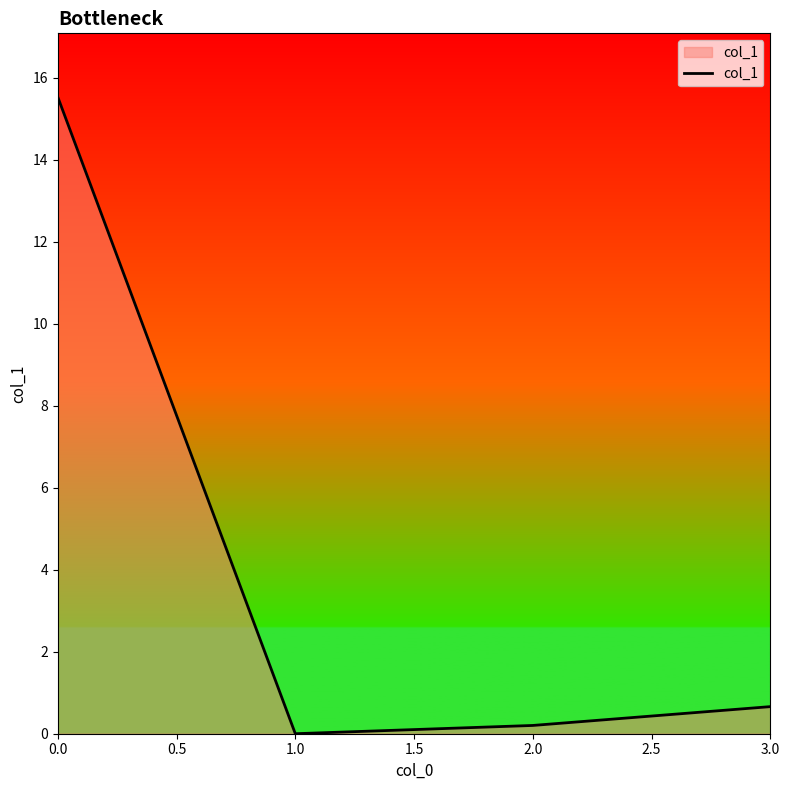

True or false: the data shows 0.2 at 2.0.

True